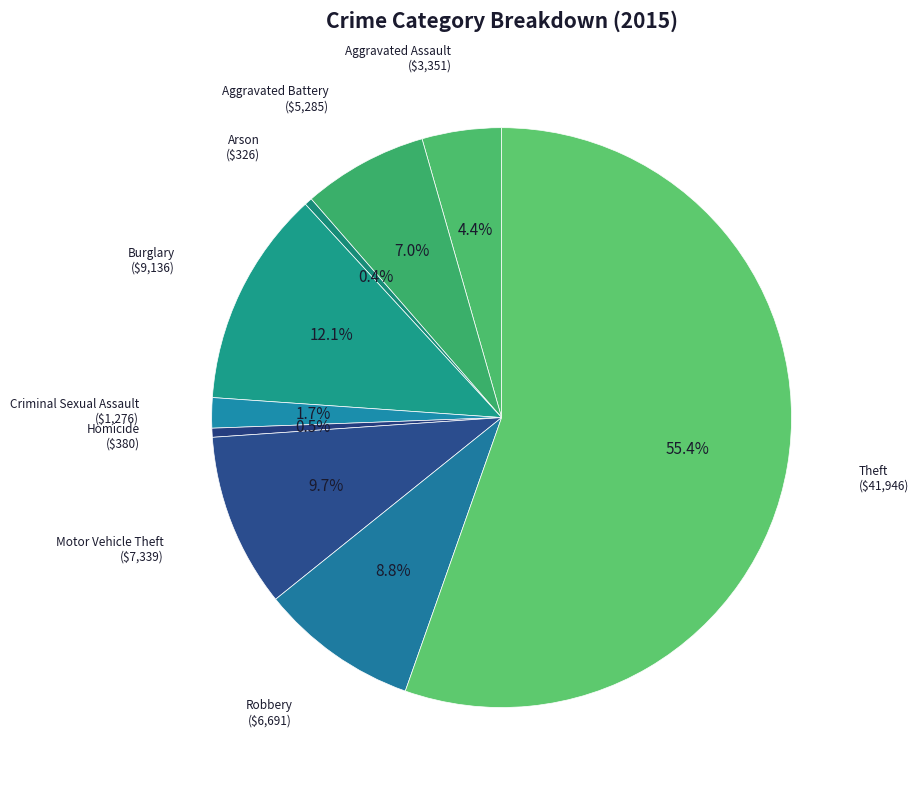

Which category has the biggest portion of the pie?

Theft